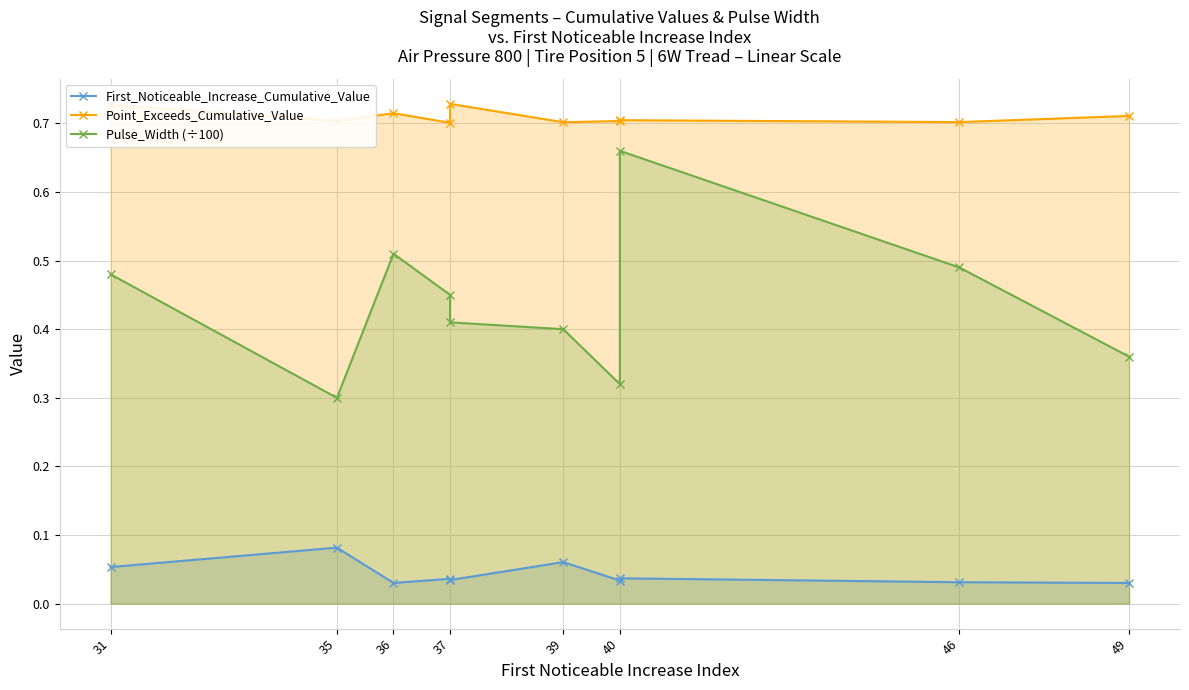

What is the average value of the Pulse_Width (÷100) series?

0.4